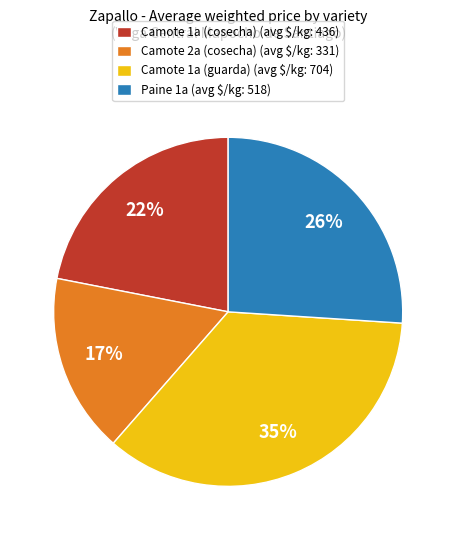

Is there a majority slice in this chart?

No